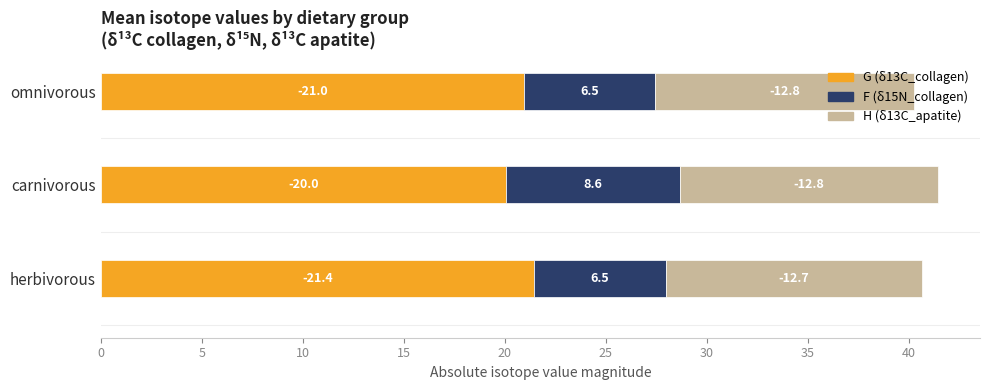

What are all the series names shown in the legend?

G (δ13C_collagen), F (δ15N_collagen), H (δ13C_apatite)